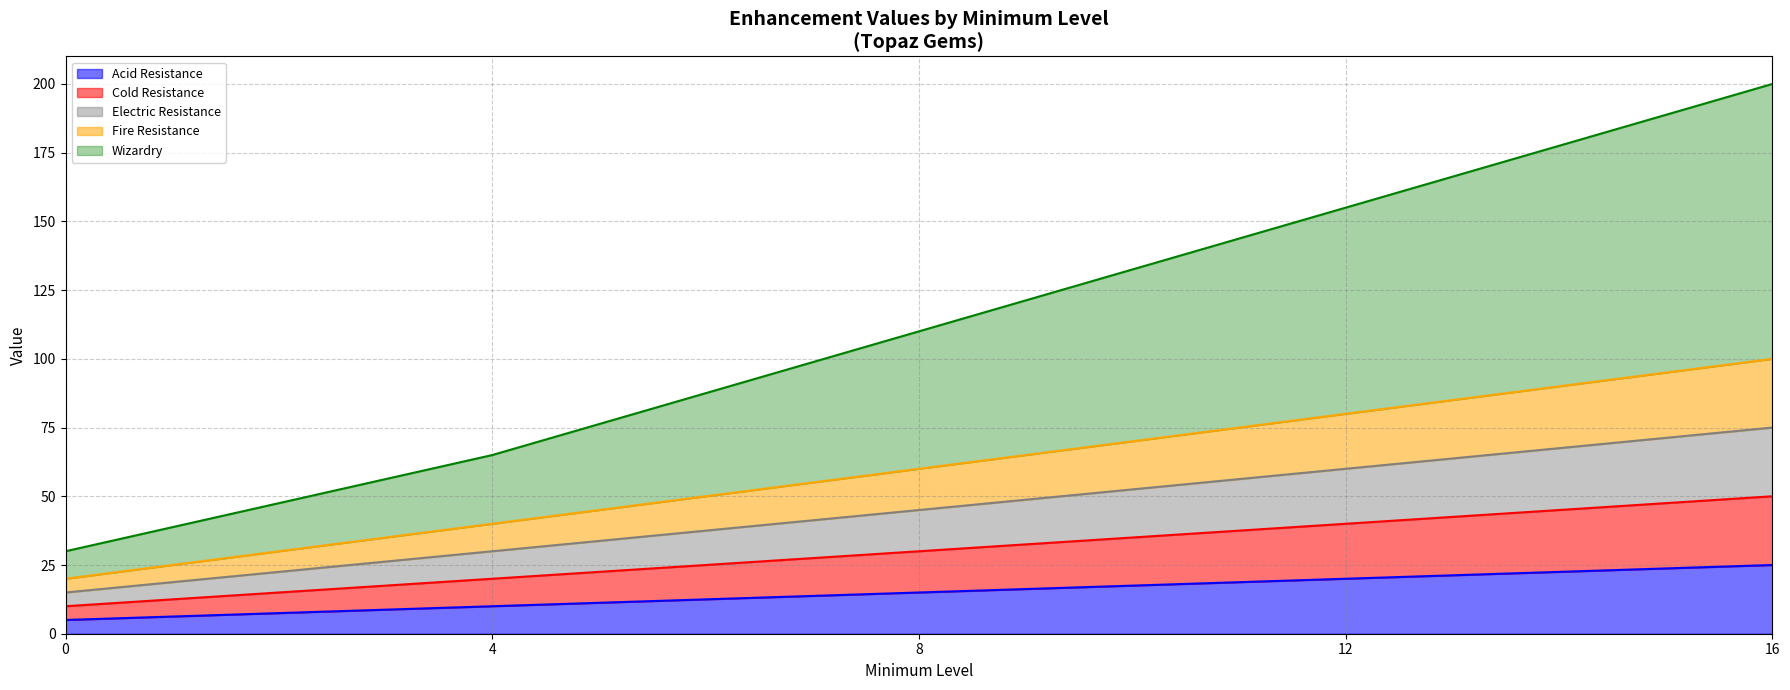

List the series in order of their overall mean, lowest first.

Acid Resistance, Cold Resistance, Electric Resistance, Fire Resistance, Wizardry